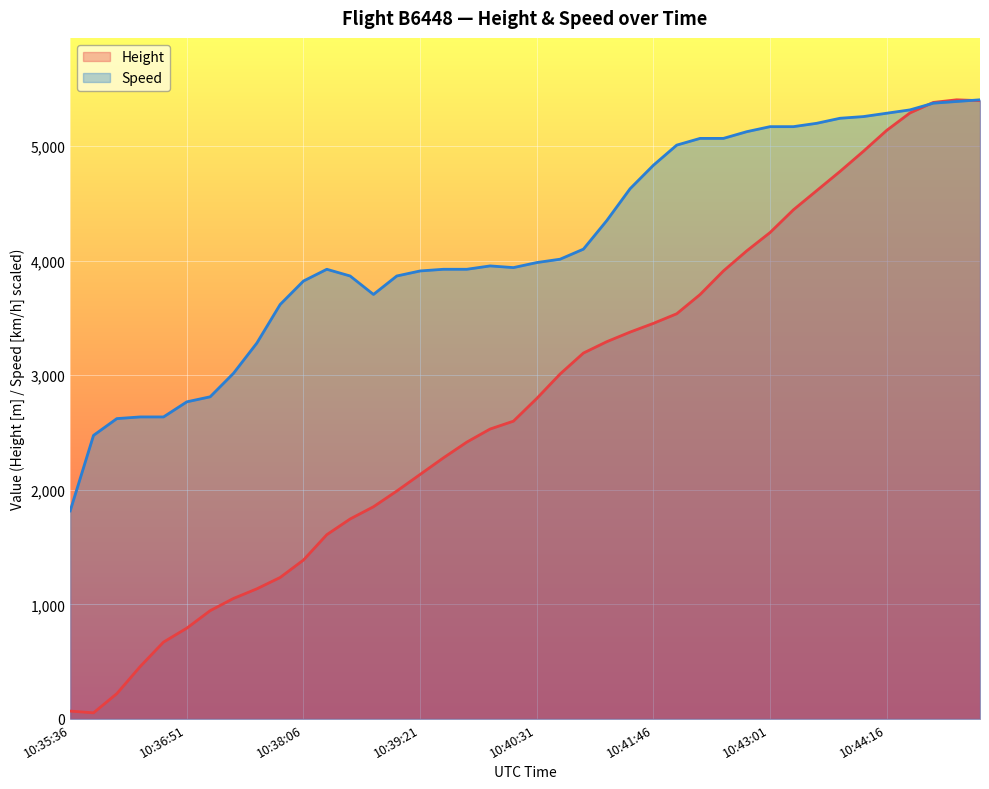

What is the spread (max minus min) of values at 10:40:06?

1423.3